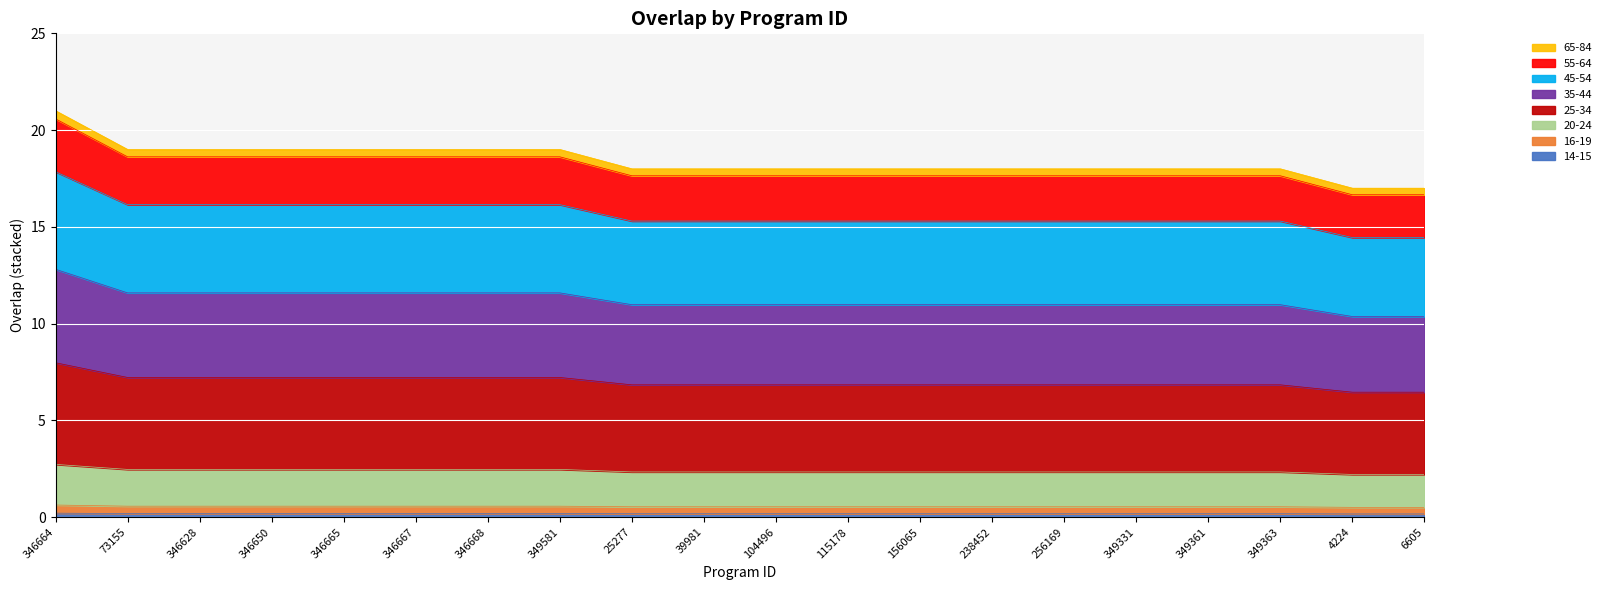

How many categories are shown in the chart?

20